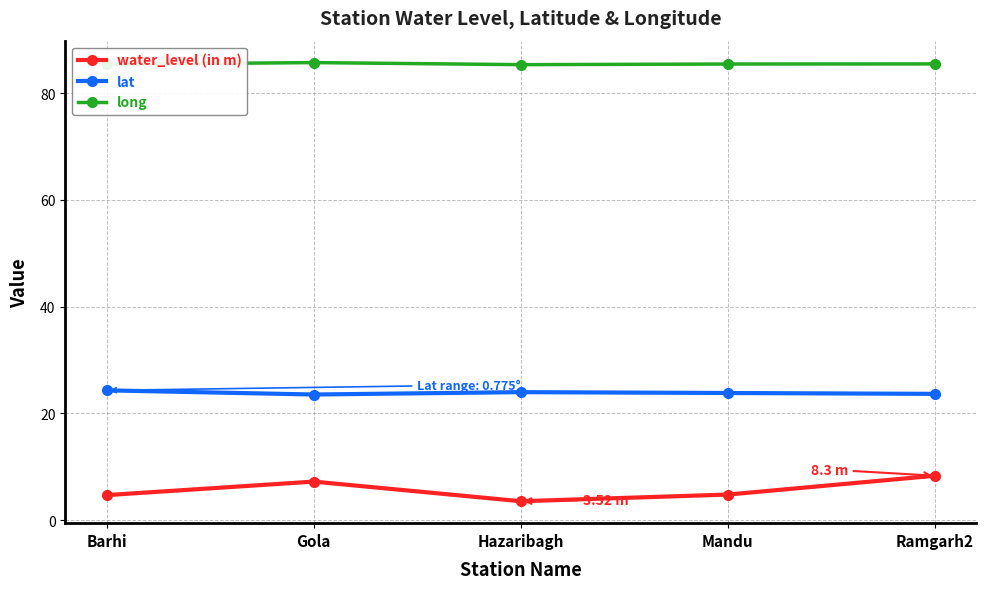

What is the total value across all series at Barhi?

114.4